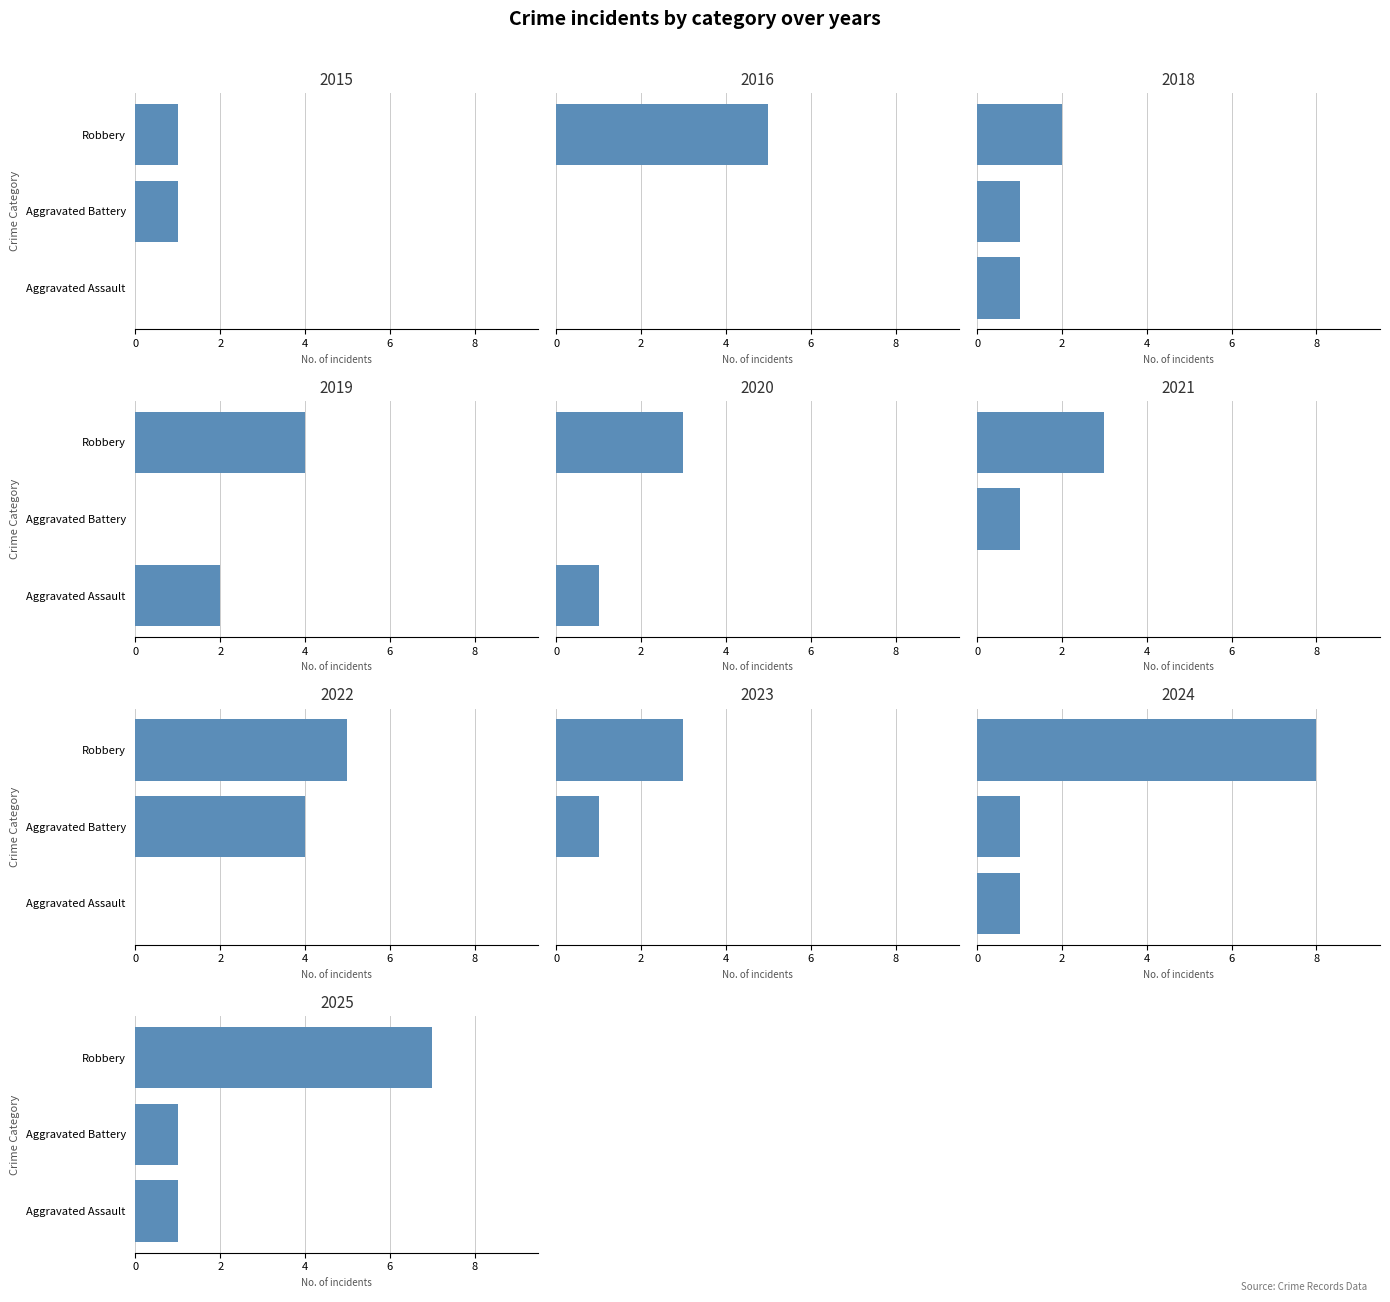

Between 2016 and 2024, which is larger?

2024